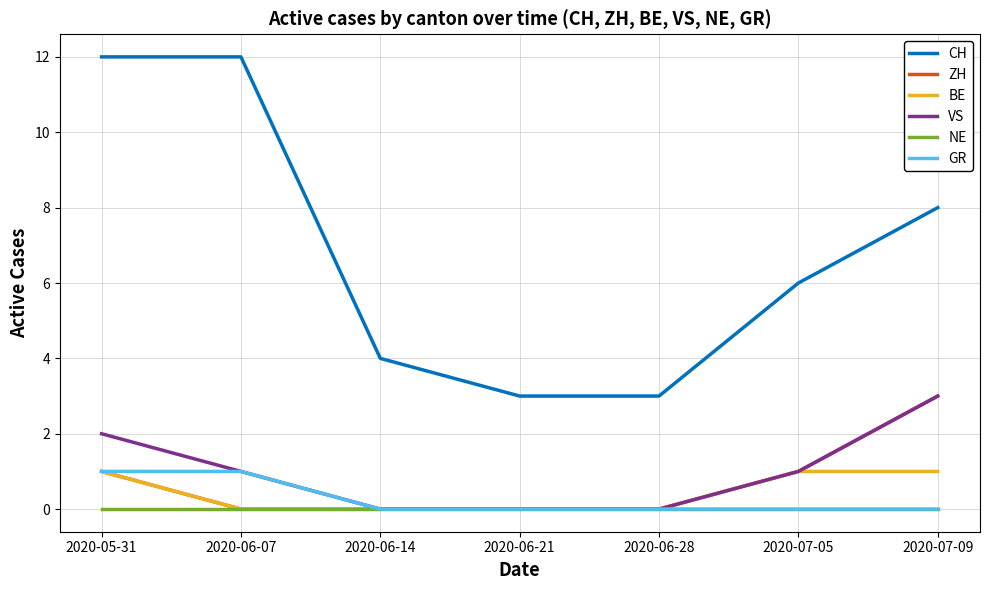

True or false: VS has a value of 3 at 2020-05-31.

False